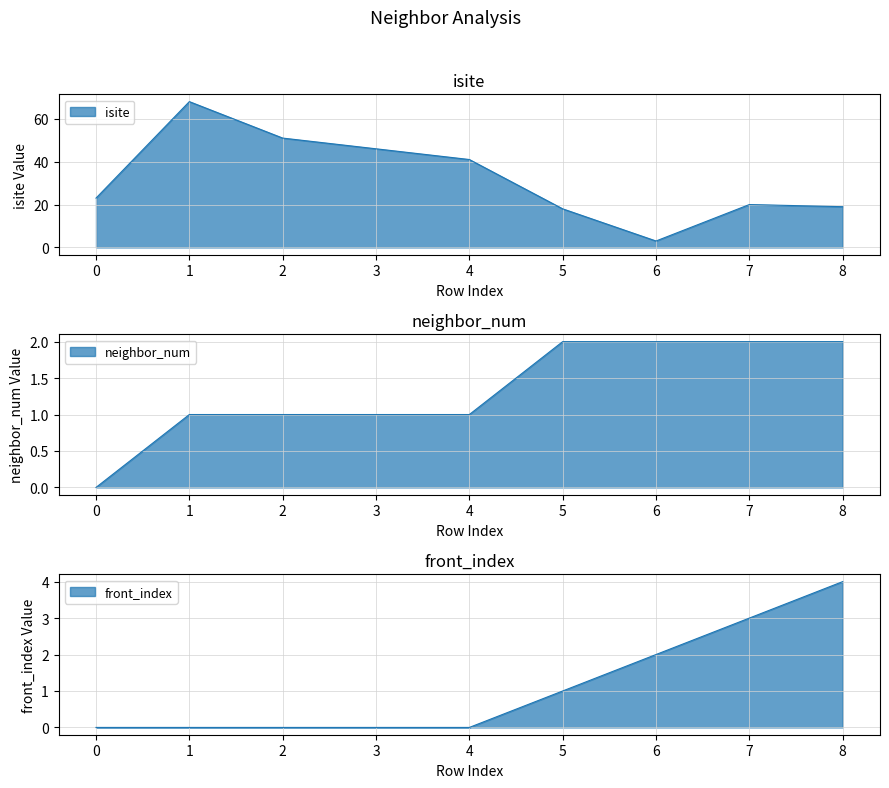

What is the difference between the front_index values at 6 and 3?

2